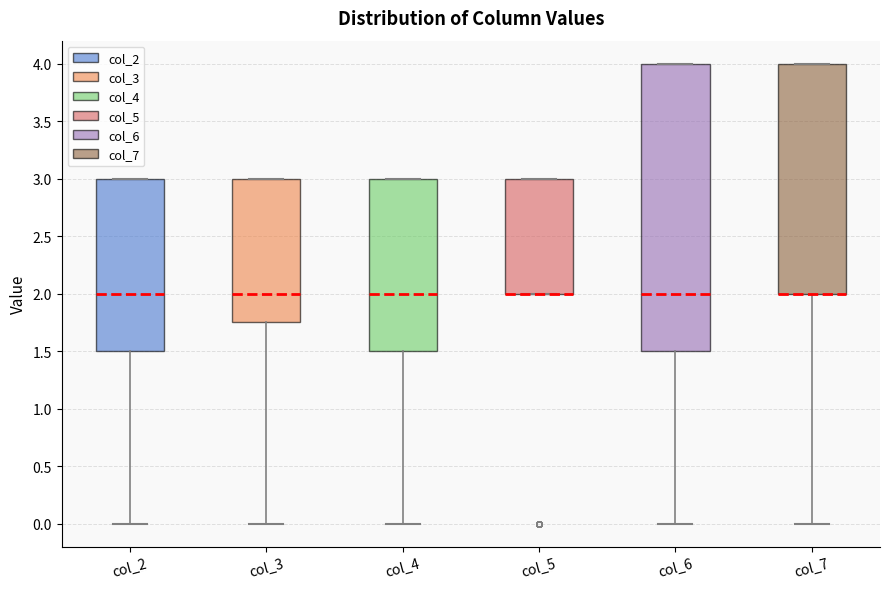

Where is the lower edge of the box for col_7 on the y-axis? The values are not printed on the chart, so give them approximately, as read against the axis.

2.00